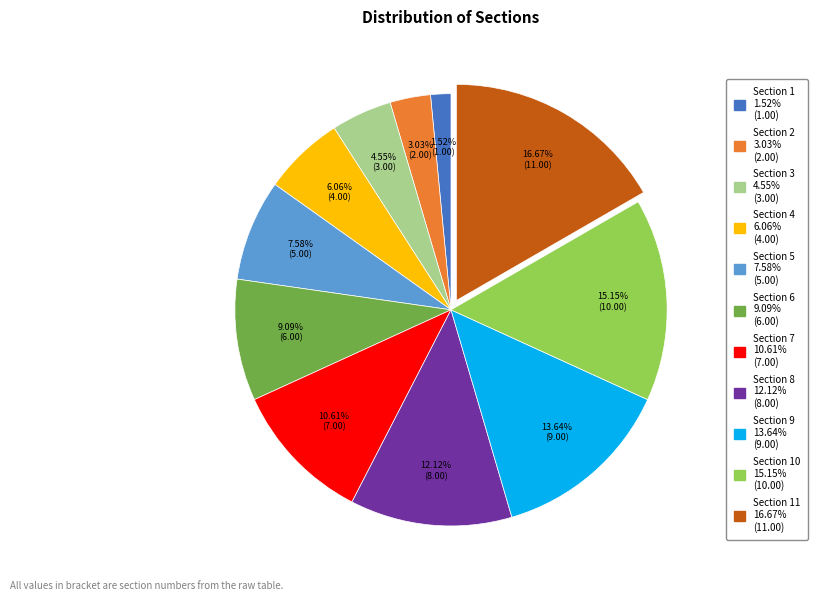

How many slices are in this pie chart?

11